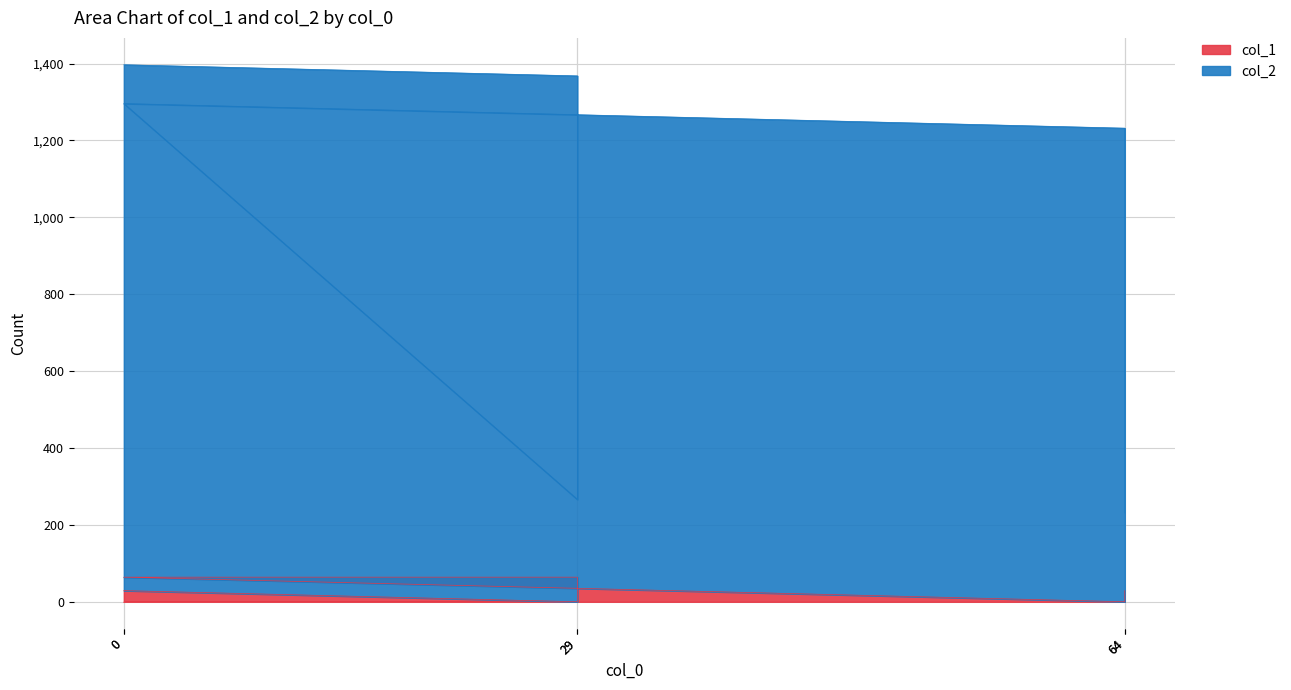

What is the difference between the maximum and second lowest values in the col_1 series?

64